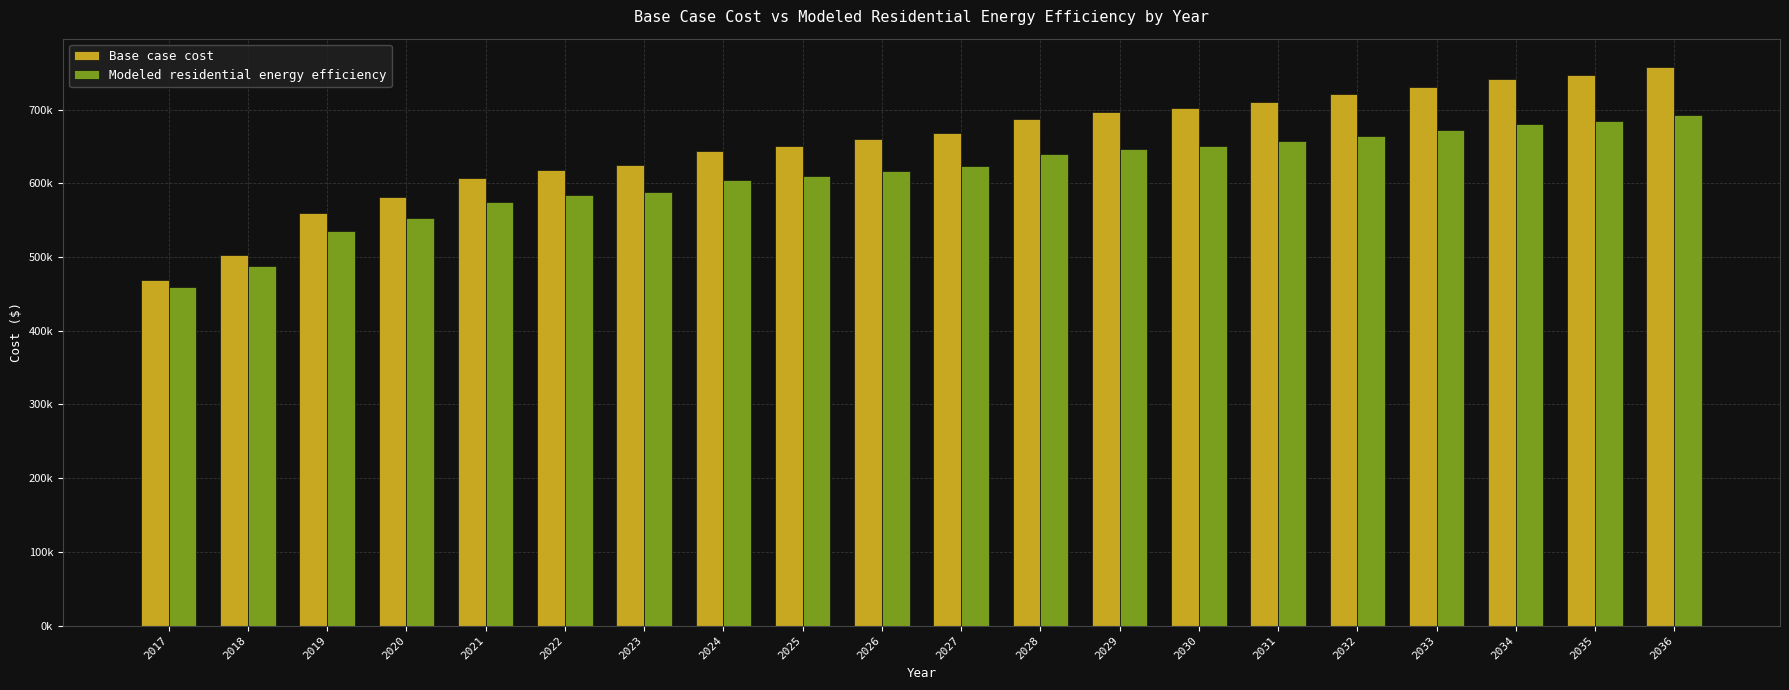

True or false: Base case cost has a value of 325776.8 at 2031.

False